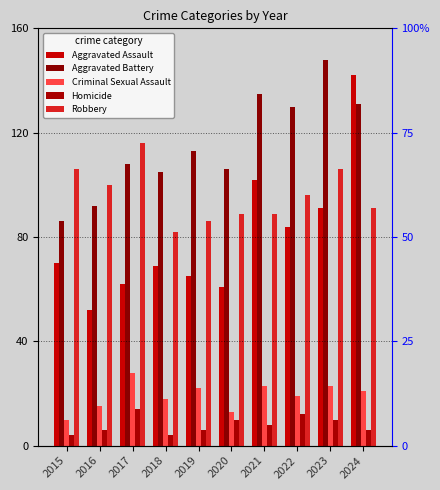

Rank the series by their maximum value, from highest to lowest.

Aggravated Battery, Aggravated Assault, Robbery, Criminal Sexual Assault, Homicide